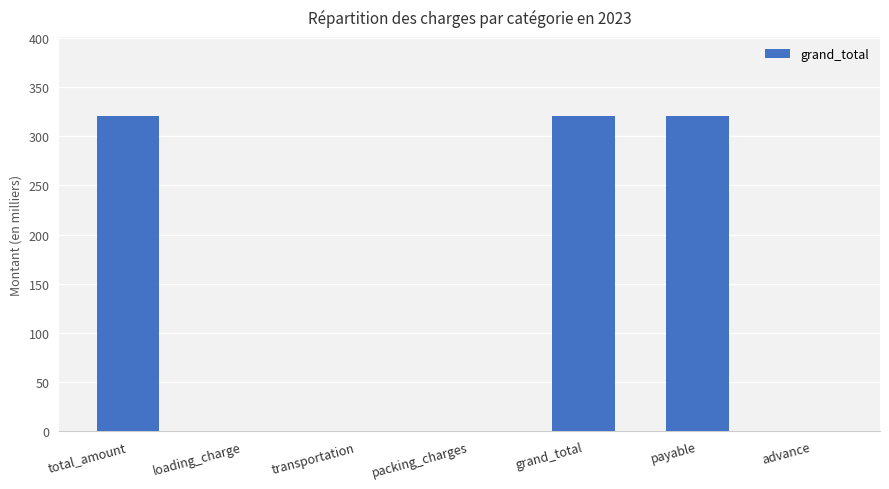

What is the greatest value displayed?

320.7